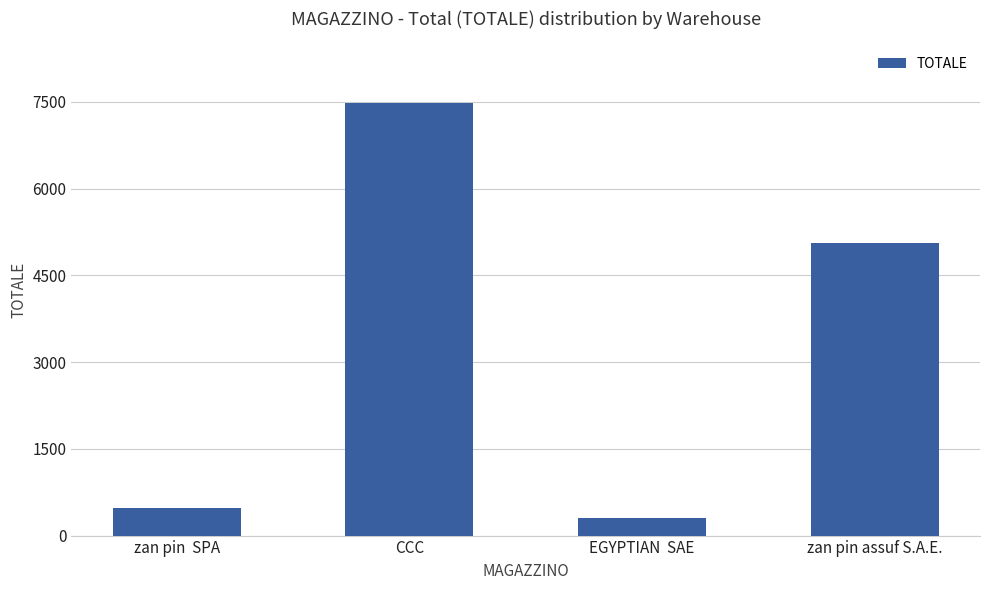

What is the ratio of the value at zan pin  SPA to the value at EGYPTIAN  SAE?

1.6